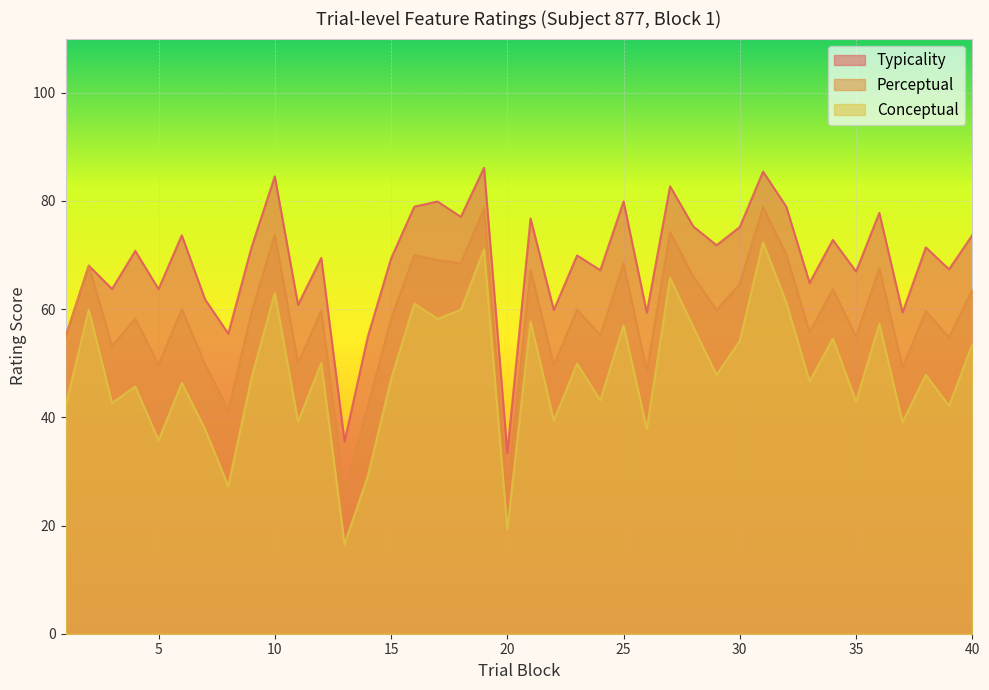

Between 2 and 36, which is larger?

2